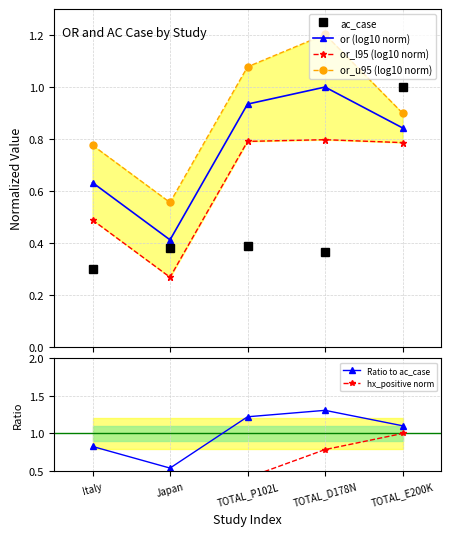

Rank the categories by ac_case value from highest to lowest.

TOTAL_E200K, TOTAL_P102L, Japan, TOTAL_D178N, Italy